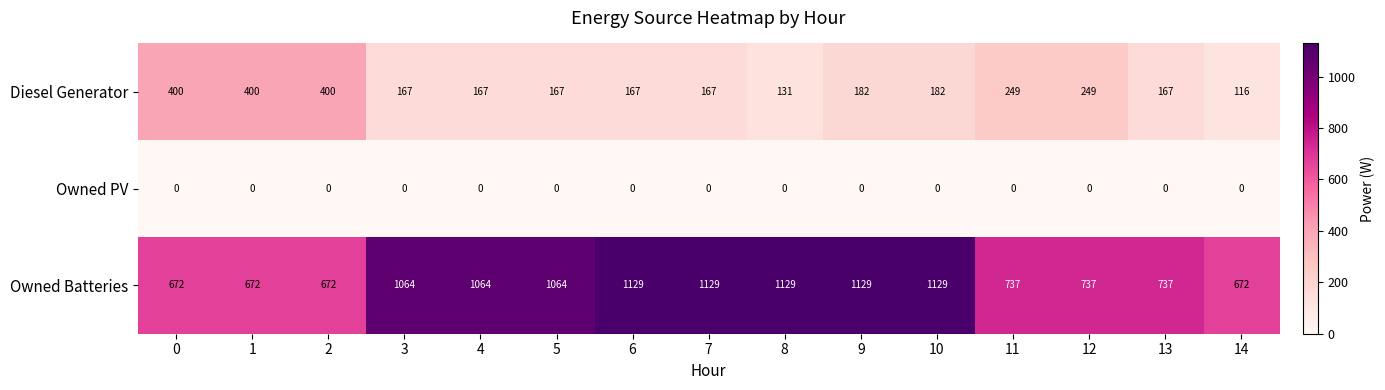

Which series has the largest total across all categories?

Owned Batteries